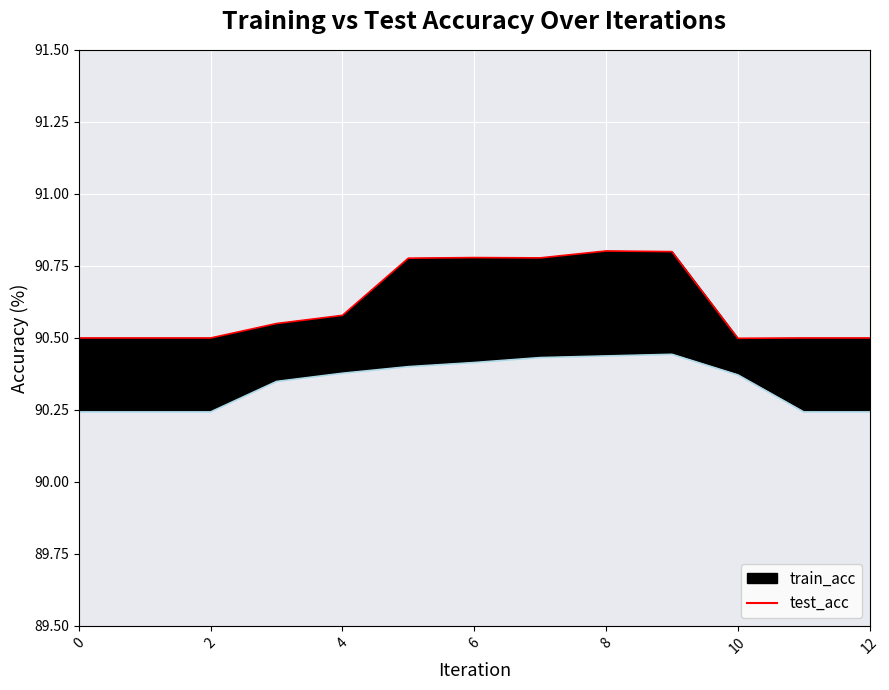

What is the greatest value displayed?

90.8